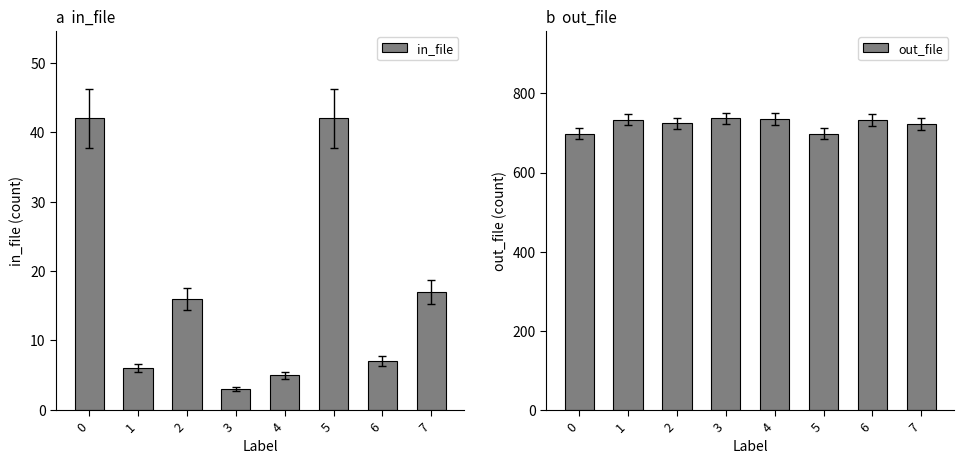

Reading right to left, extract all data points from this chart.

in_file: 17	7	42	5	3	16	6	42
out_file: 723	733	698	735	737	724	734	698